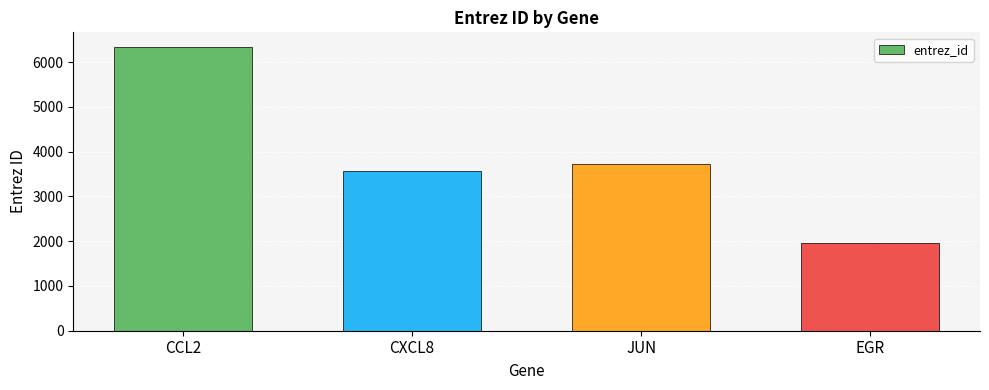

How many bars are there in total?

4